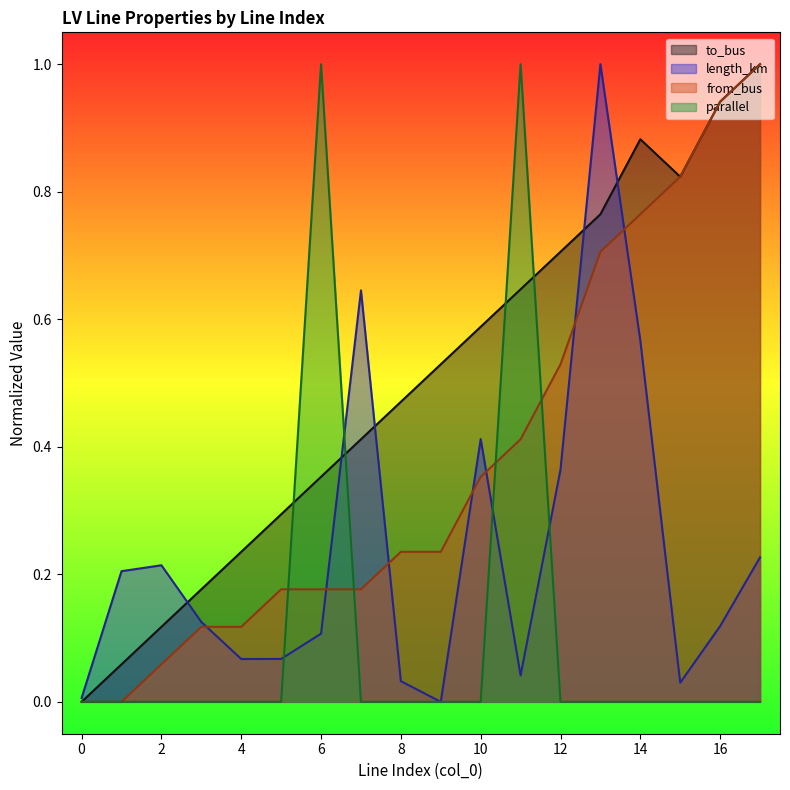

How many series are shown in this chart?

4